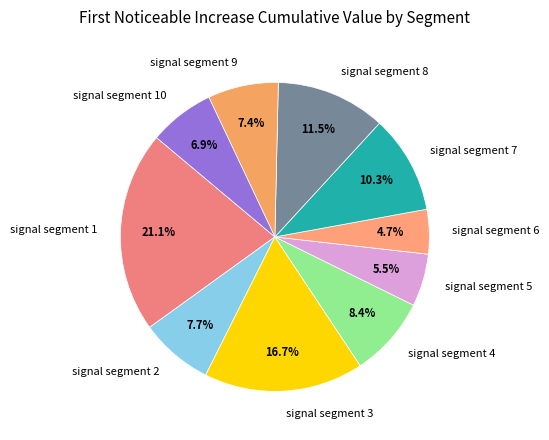

How much of the chart is everything except signal segment 7?

89.7%